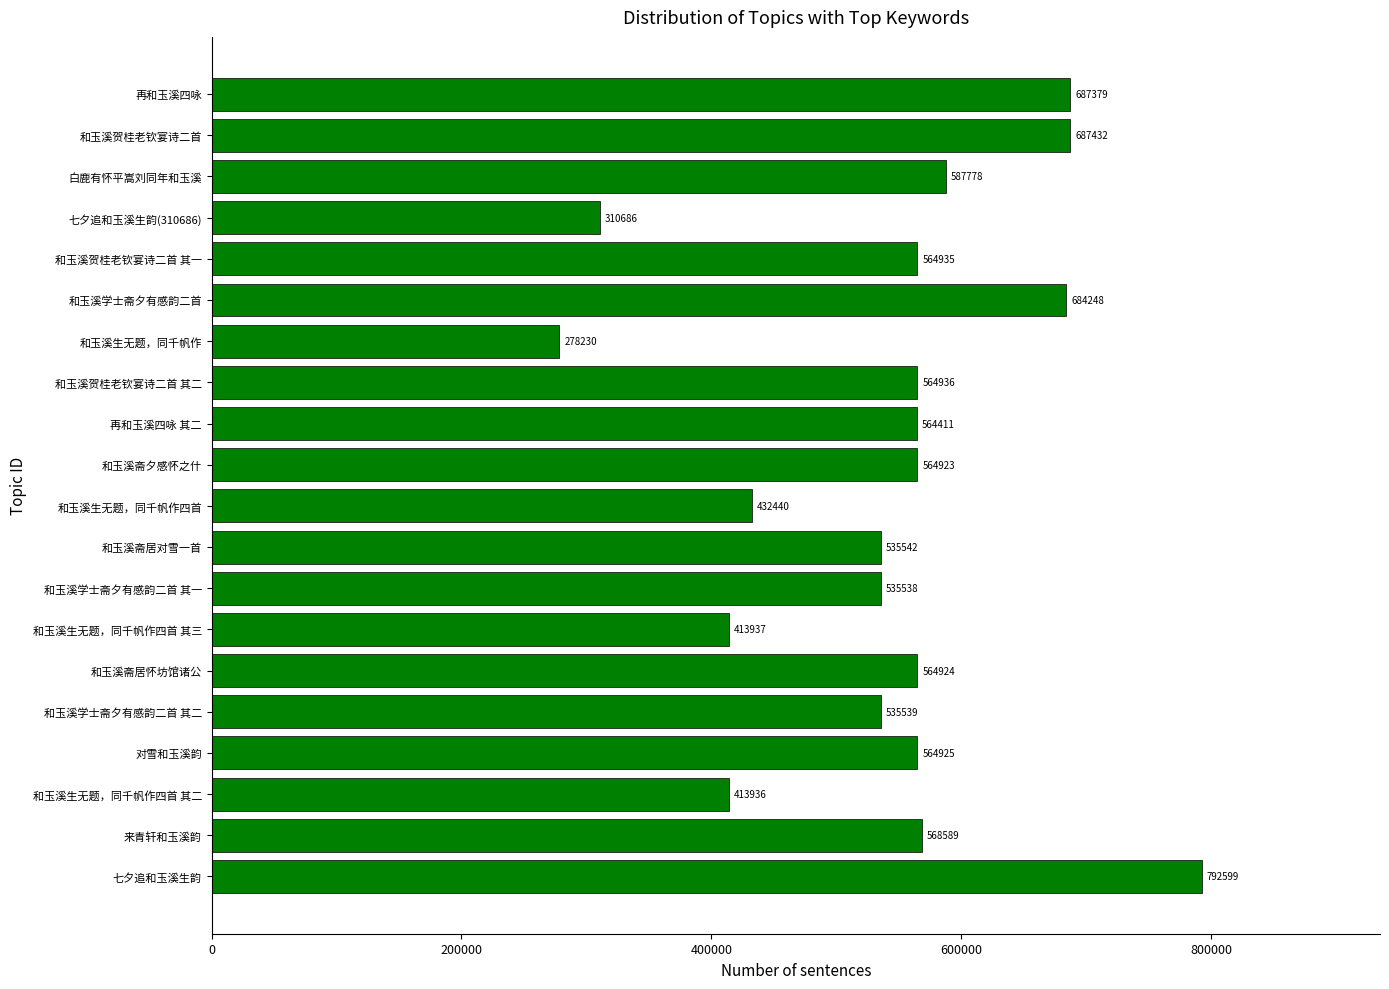

List the labels in order of value, smallest first.

和玉溪生无题，同千帆作, 七夕追和玉溪生韵(310686), 和玉溪生无题，同千帆作四首 其二, 和玉溪生无题，同千帆作四首 其三, 和玉溪生无题，同千帆作四首, 和玉溪学士斋夕有感韵二首 其一, 和玉溪学士斋夕有感韵二首 其二, 和玉溪斋居对雪一首, 再和玉溪四咏 其二, 和玉溪斋夕感怀之什, 和玉溪斋居怀坊馆诸公, 对雪和玉溪韵, 和玉溪贺桂老钦宴诗二首 其一, 和玉溪贺桂老钦宴诗二首 其二, 来青轩和玉溪韵, 白鹿有怀平嵩刘同年和玉溪, 和玉溪学士斋夕有感韵二首, 再和玉溪四咏, 和玉溪贺桂老钦宴诗二首, 七夕追和玉溪生韵